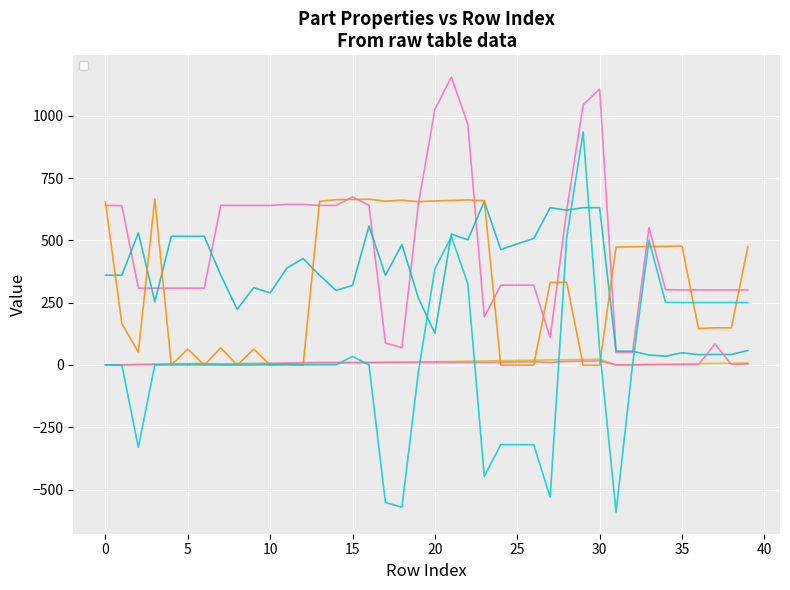

How many data points in _PosX are above 551?

19